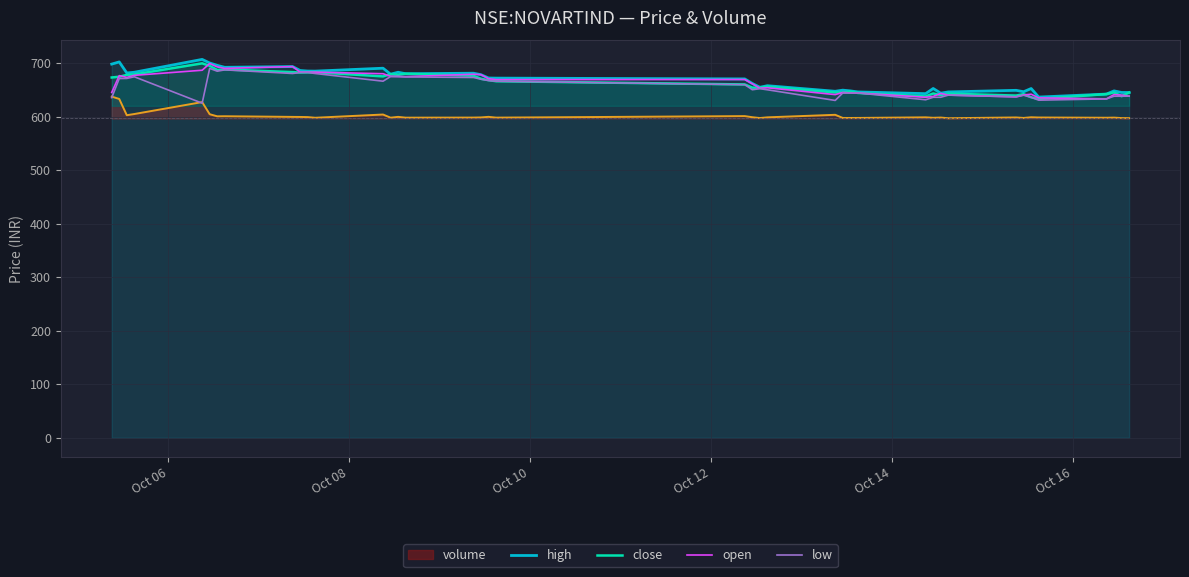

True or false: volume and close intersect in this chart.

False